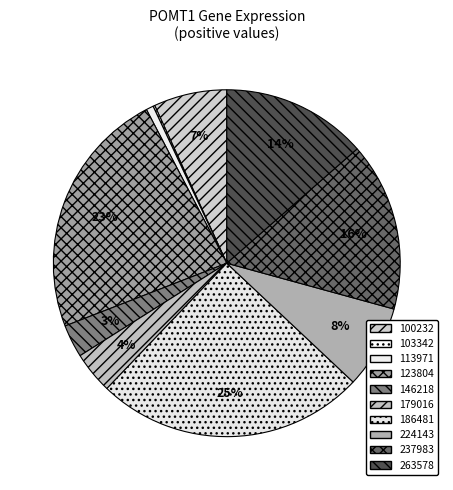

True or false: 186481 accounts for 25% of the total.

True